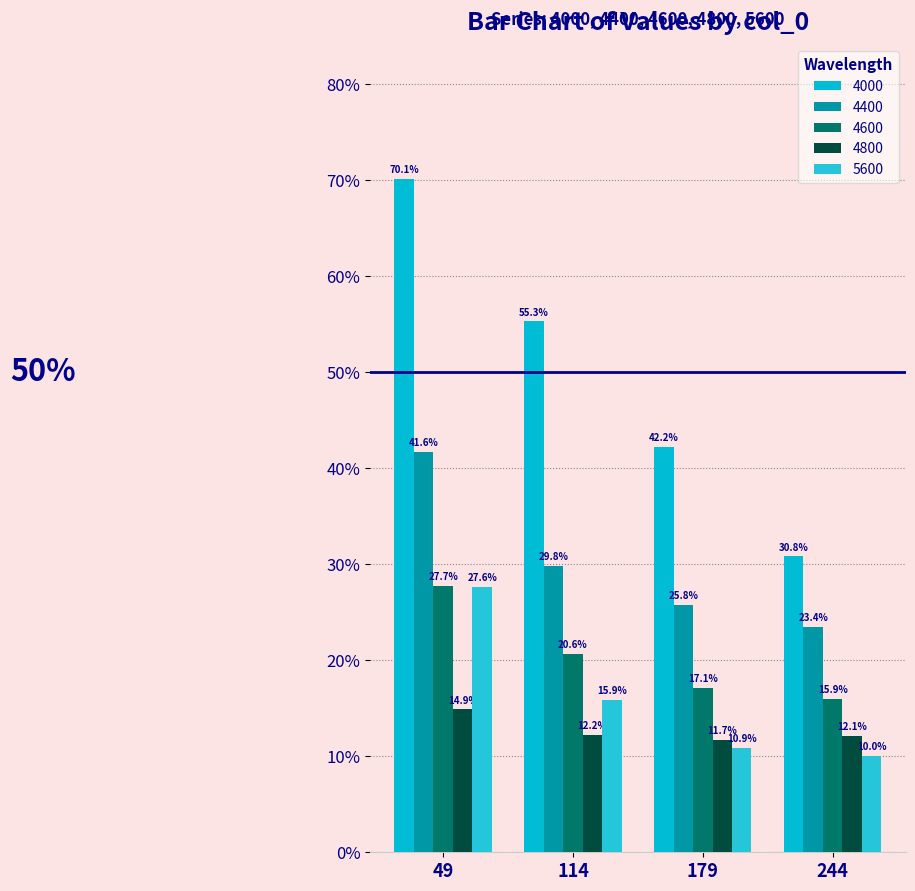

Are the bars horizontal?

No